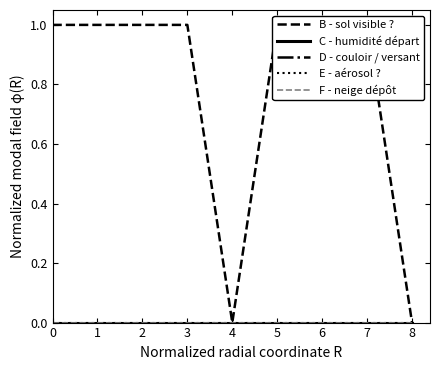

In B - sol visible ?, how many points are lower than both neighbors (excluding endpoints)?

1